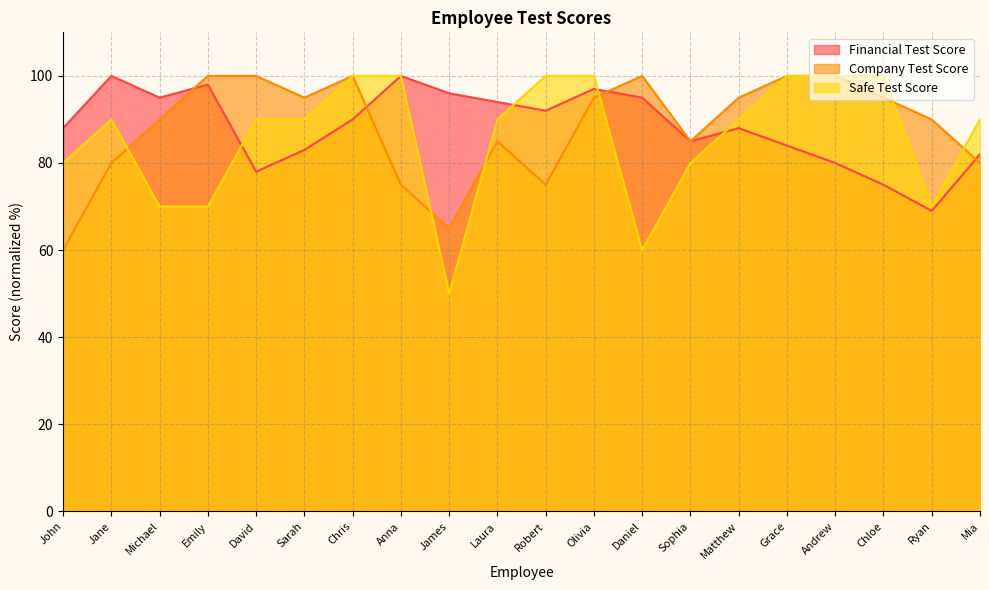

Is the value of Company Test Score at Andrew greater than the value of Financial Test Score at Grace?

Yes